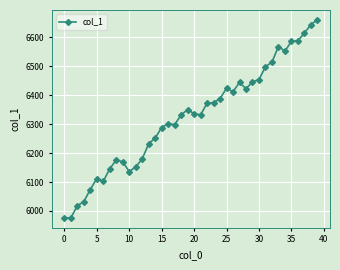

What is the greatest value displayed?

6660